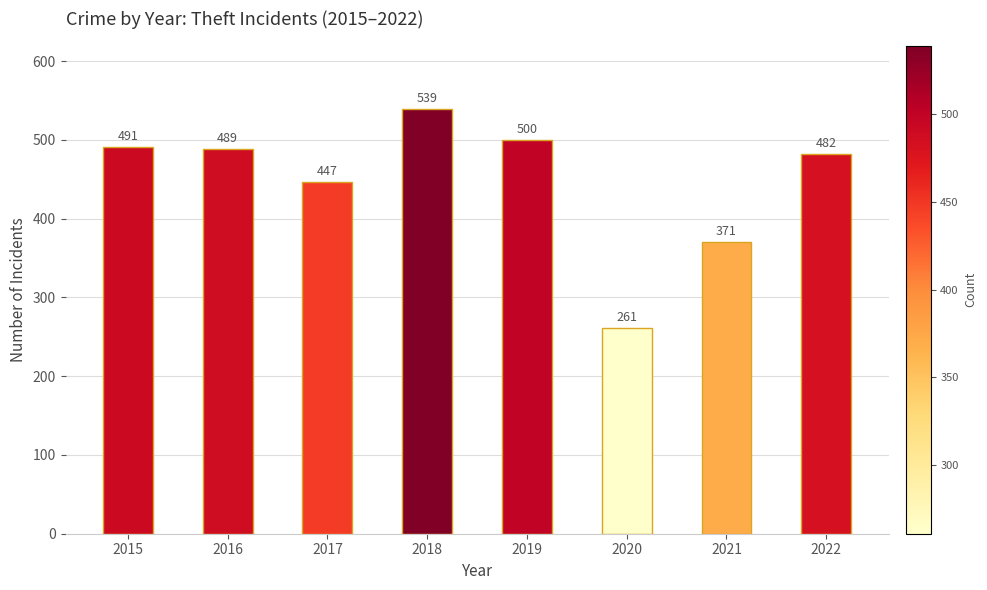

Which has a higher value, 2020 or 2016?

2016